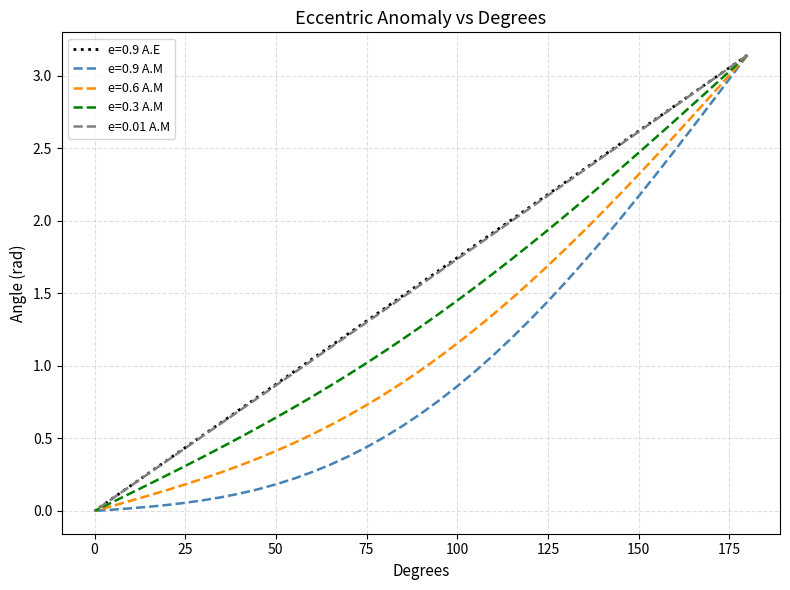

True or false: e=0.9 A.E and e=0.9 A.M intersect in this chart.

False